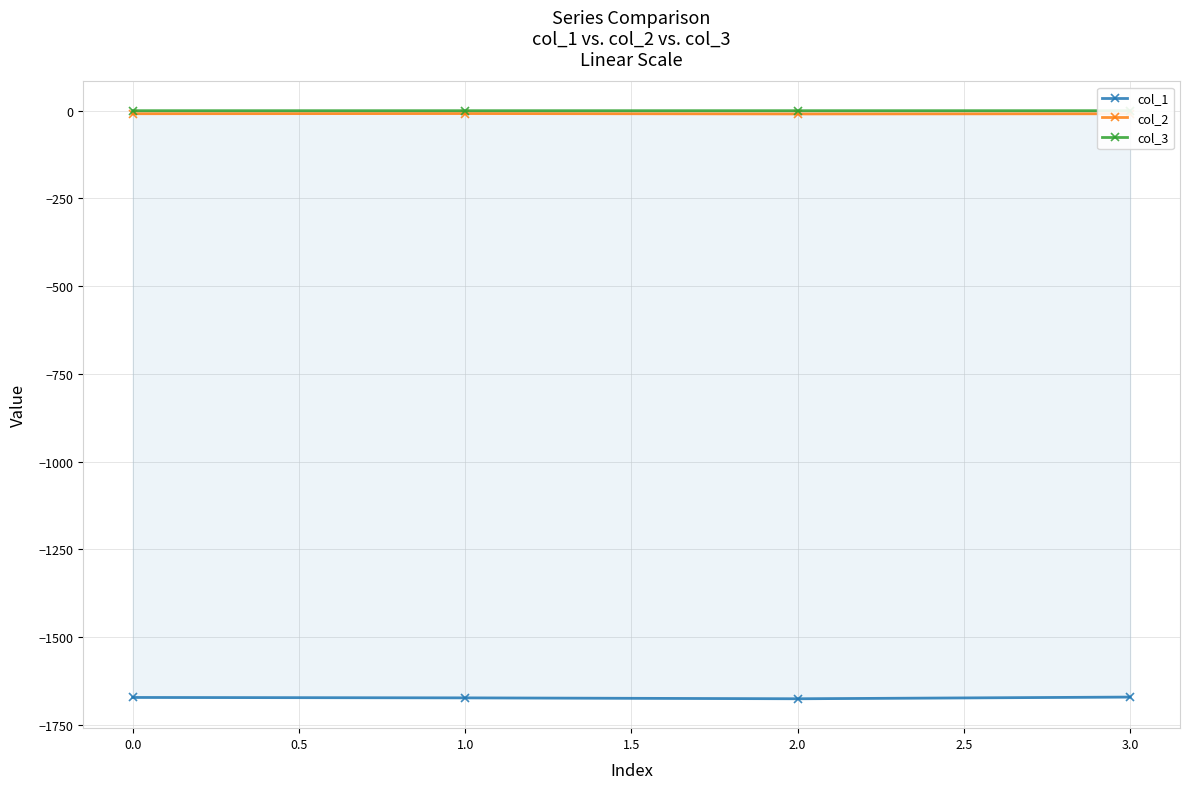

True or false: col_1 and col_3 intersect in this chart.

False